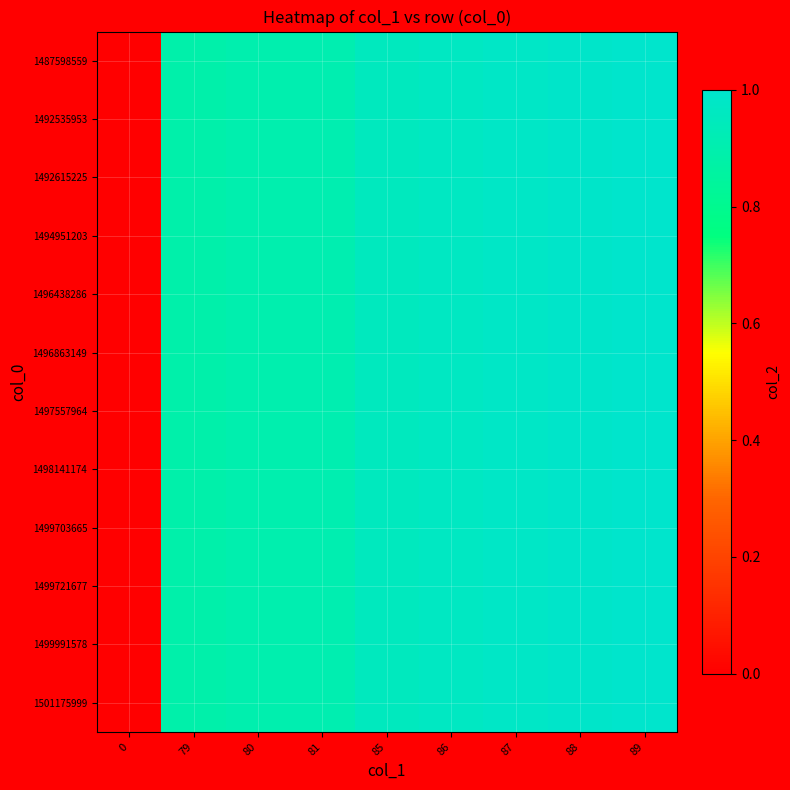

Reading left to right, what are all the values shown in this chart?

row_0: 0=0.0	79=0.9	80=0.9	81=0.9	85=1.0	86=1.0	87=1.0	88=1.0	89=1.0
row_1: 0=0.0	79=0.9	80=0.9	81=0.9	85=1.0	86=1.0	87=1.0	88=1.0	89=1.0
row_2: 0=0.0	79=0.9	80=0.9	81=0.9	85=1.0	86=1.0	87=1.0	88=1.0	89=1.0
row_3: 0=0.0	79=0.9	80=0.9	81=0.9	85=1.0	86=1.0	87=1.0	88=1.0	89=1.0
row_4: 0=0.0	79=0.9	80=0.9	81=0.9	85=1.0	86=1.0	87=1.0	88=1.0	89=1.0
row_5: 0=0.0	79=0.9	80=0.9	81=0.9	85=1.0	86=1.0	87=1.0	88=1.0	89=1.0
row_6: 0=0.0	79=0.9	80=0.9	81=0.9	85=1.0	86=1.0	87=1.0	88=1.0	89=1.0
row_7: 0=0.0	79=0.9	80=0.9	81=0.9	85=1.0	86=1.0	87=1.0	88=1.0	89=1.0
row_8: 0=0.0	79=0.9	80=0.9	81=0.9	85=1.0	86=1.0	87=1.0	88=1.0	89=1.0
row_9: 0=0.0	79=0.9	80=0.9	81=0.9	85=1.0	86=1.0	87=1.0	88=1.0	89=1.0
row_10: 0=0.0	79=0.9	80=0.9	81=0.9	85=1.0	86=1.0	87=1.0	88=1.0	89=1.0
row_11: 0=0.0	79=0.9	80=0.9	81=0.9	85=1.0	86=1.0	87=1.0	88=1.0	89=1.0